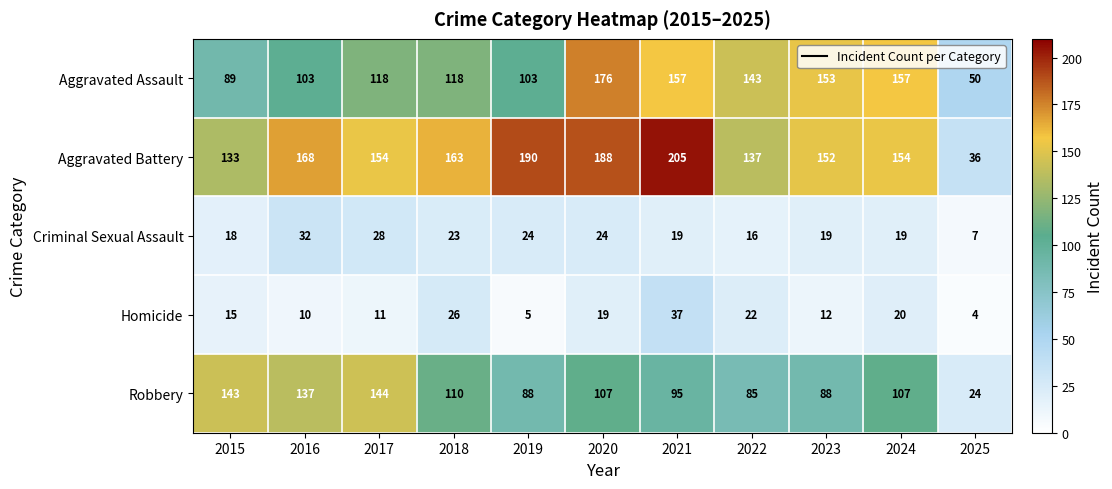

What is the maximum value for Aggravated Assault?

176